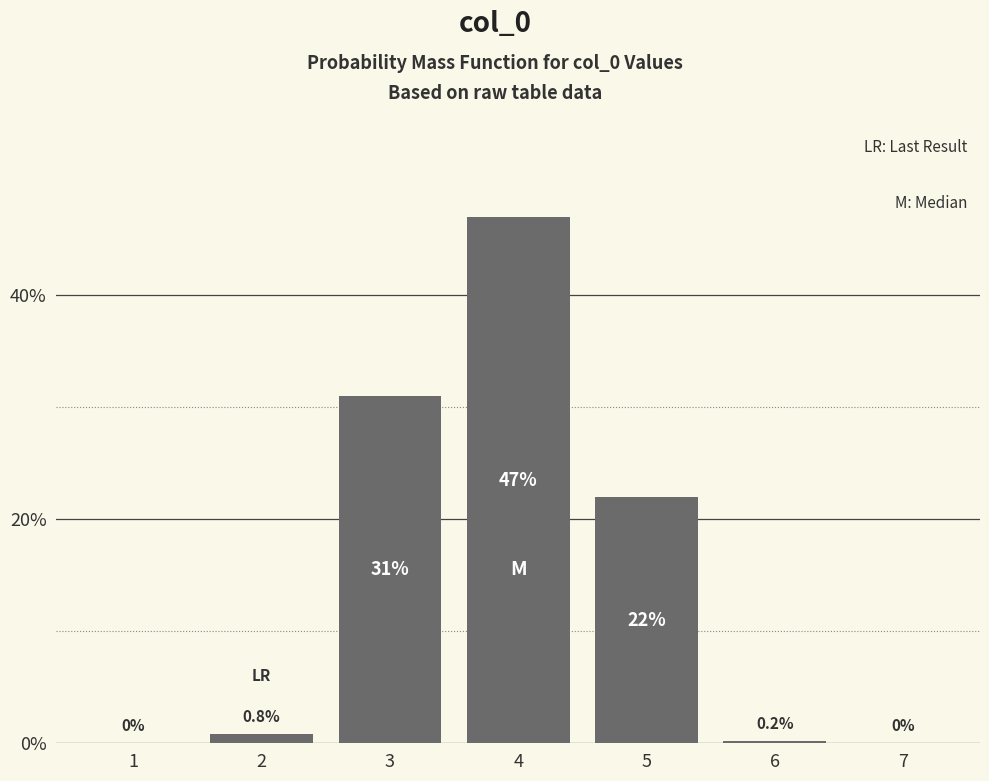

Reading right to left, list all the values displayed in this chart.

7=0.0	6=0.2	5=22.0	4=47.0	3=31.0	2=0.8	1=0.0